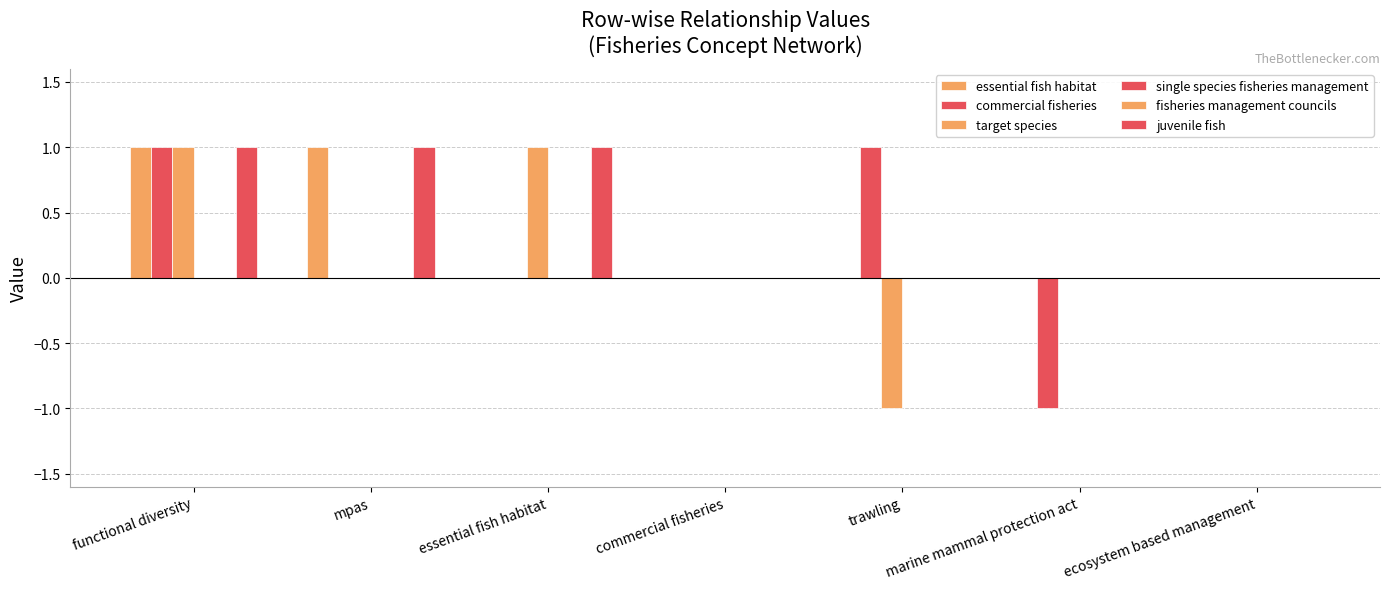

At functional diversity, list the series in order from largest to smallest.

essential fish habitat, commercial fisheries, target species, juvenile fish, single species fisheries management, fisheries management councils